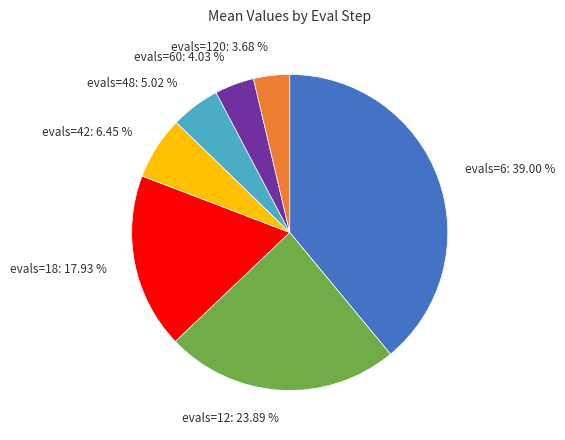

Which category has the biggest portion of the pie?

evals=6